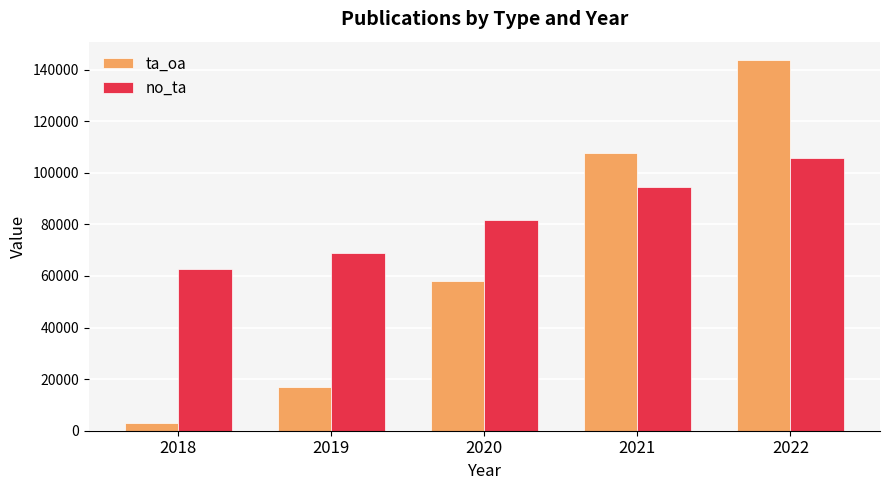

What is the total value across all series at 2022?

249511